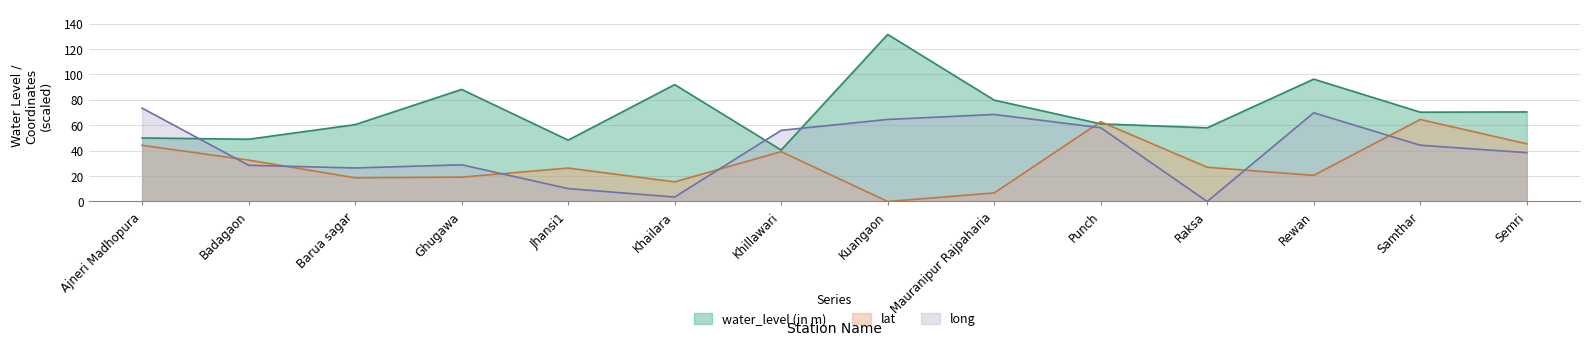

What is the value of the long point at the 4th from the left?

28.9